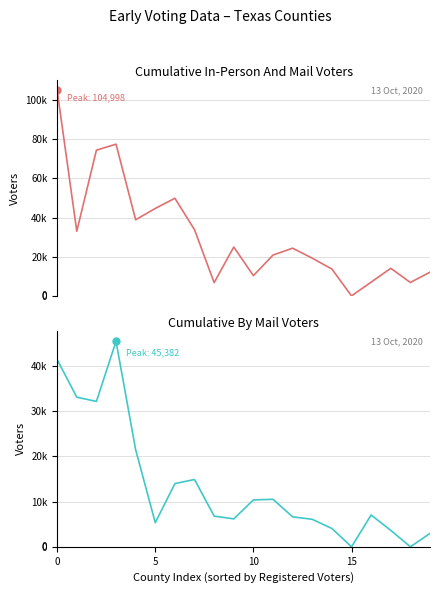

What is the difference between the highest and lowest values at 12?

17770